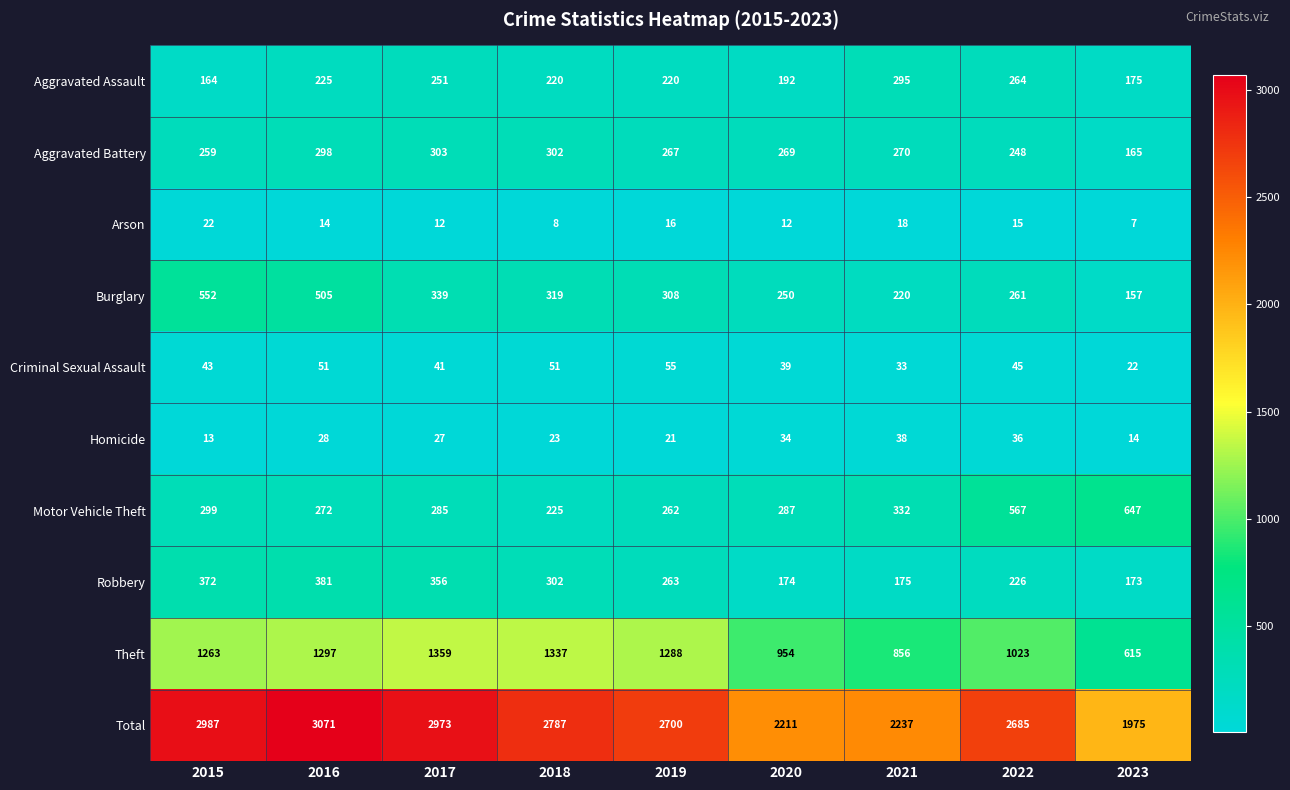

What is the sum of all Aggravated Assault values?

2006